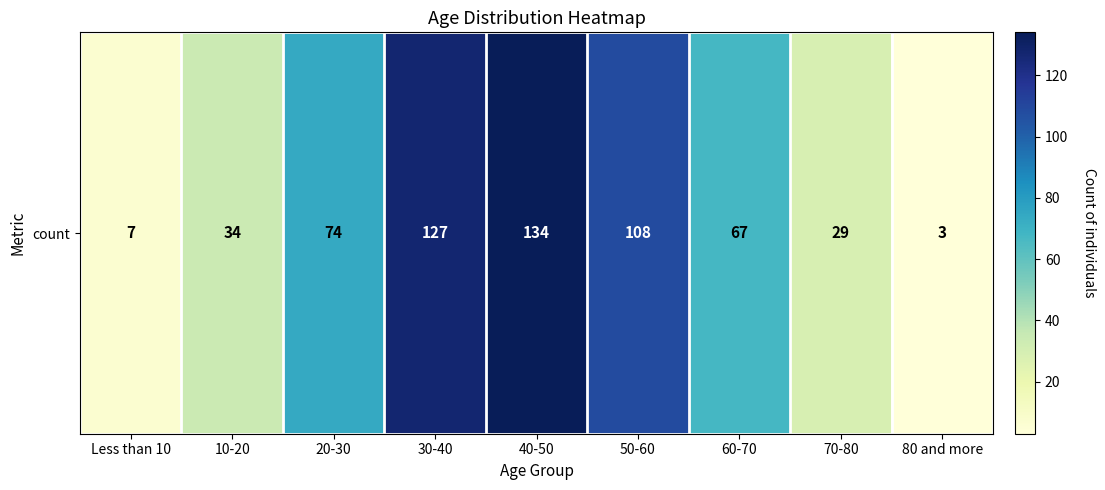

Reading left to right, transcribe all the data shown in this chart.

7	34	74	127	134	108	67	29	3